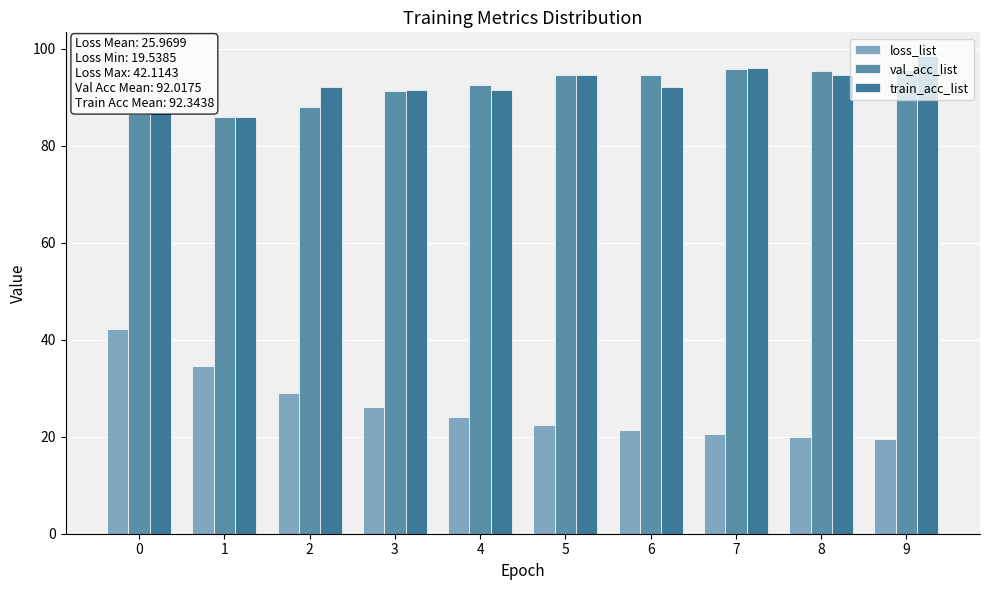

Which series has the widest spread of values?

loss_list